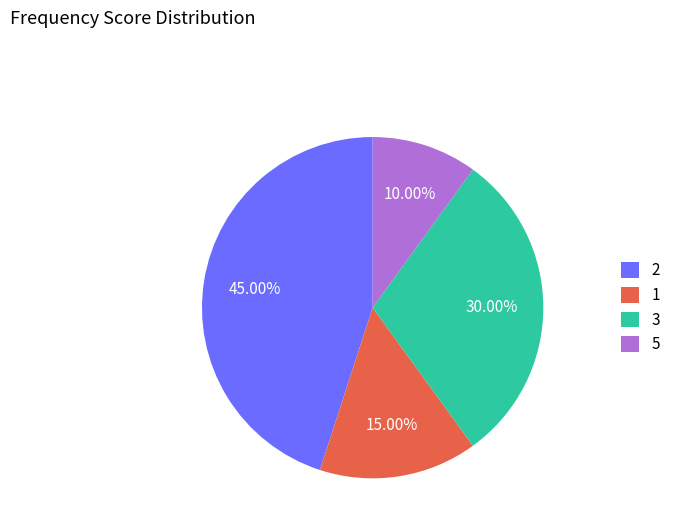

Does 2 represent more than half of the total?

No